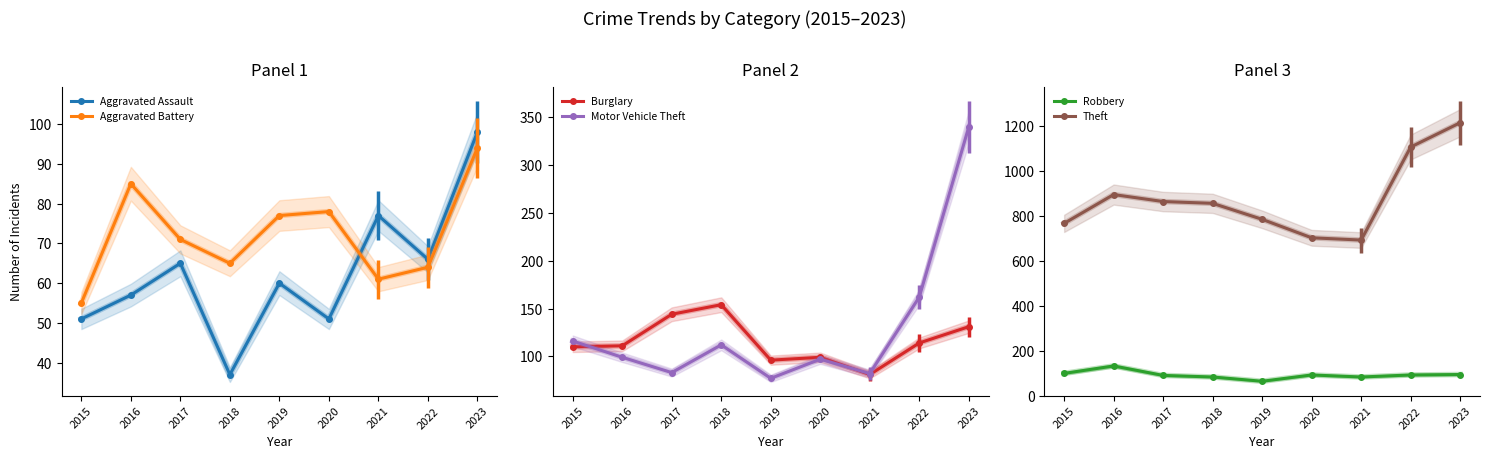

What is the maximum value for Motor Vehicle Theft?

340